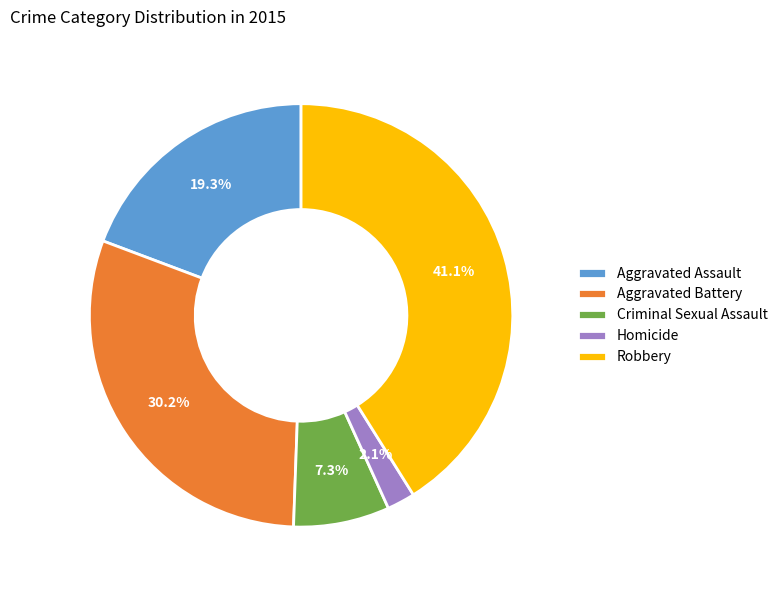

Count the number of slices in the pie.

5